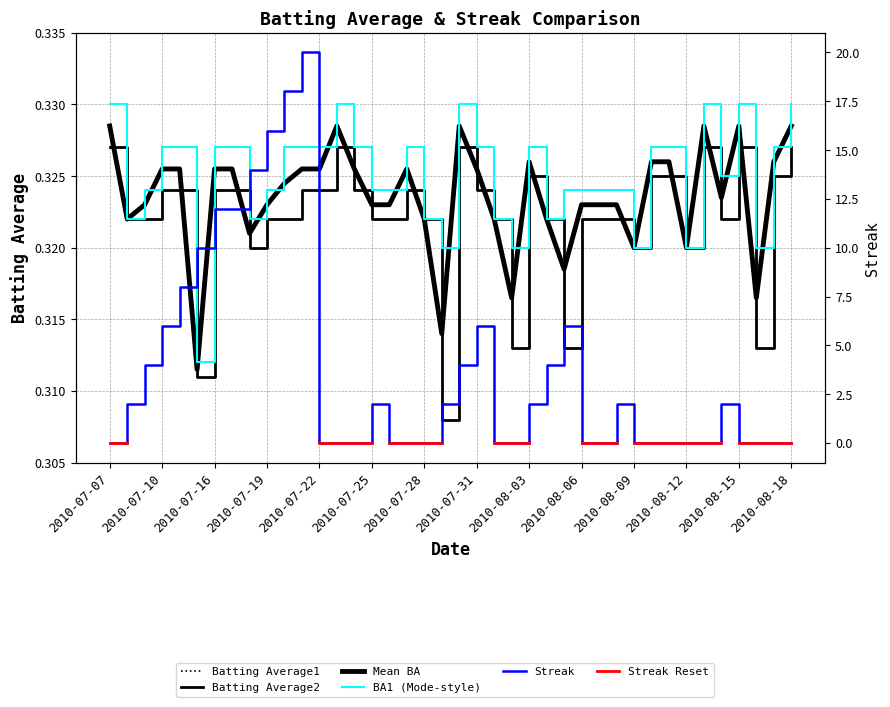

True or false: Streak has more than 0 interior local peaks.

True